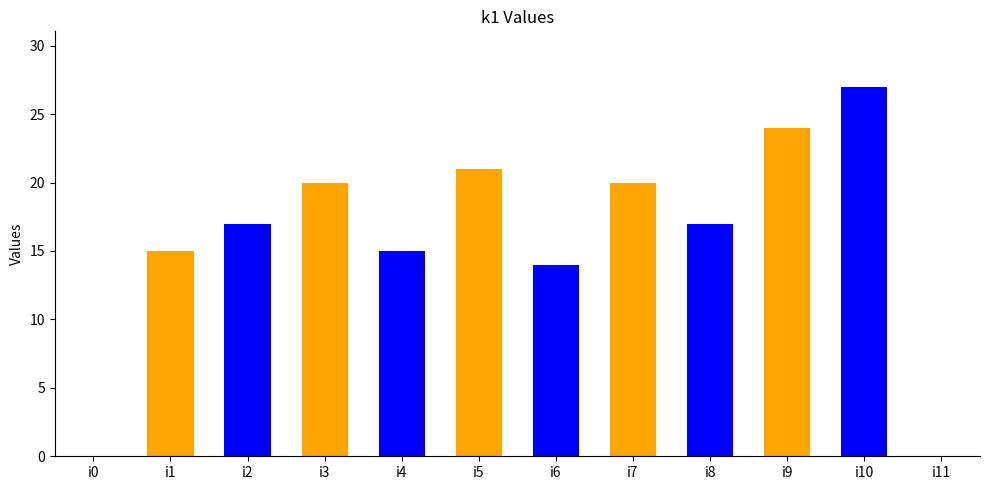

Approximately how many times larger is the value at i2 compared to i5?

0.8